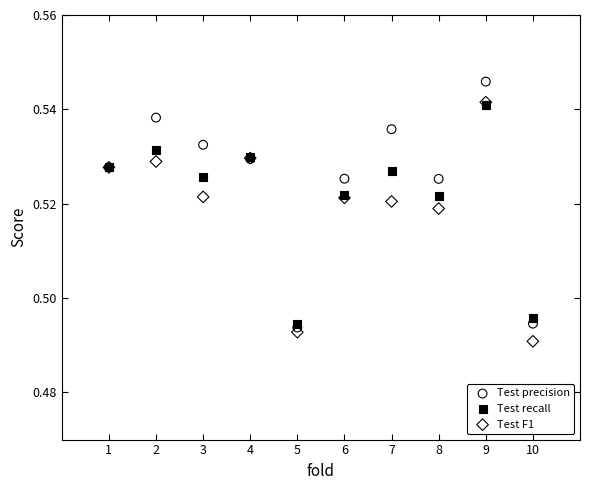

What are all the series names shown in the legend?

Test precision, Test recall, Test F1